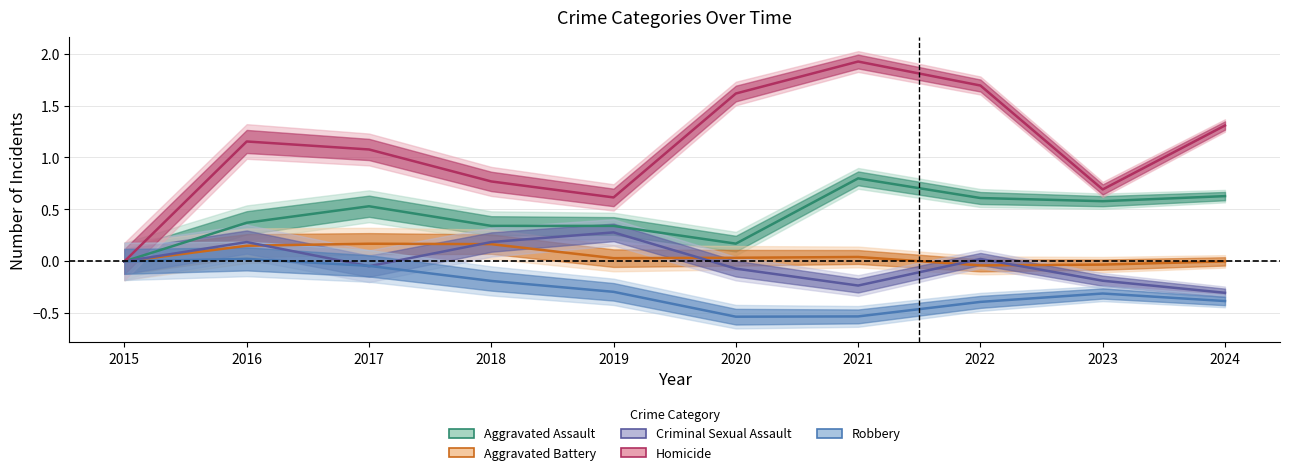

True or false: Aggravated Battery and Homicide intersect in this chart.

False